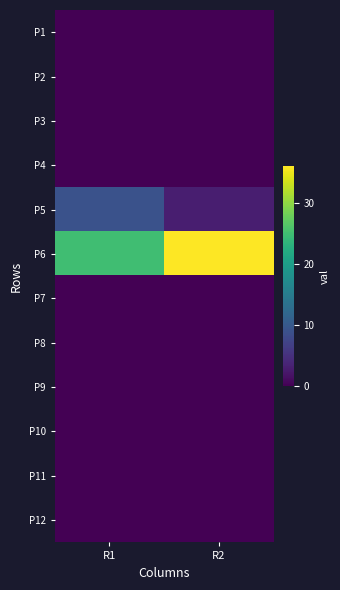

List the series in order of their peak value, lowest first.

P1, P2, P3, P4, P7, P8, P9, P10, P11, P12, P5, P6